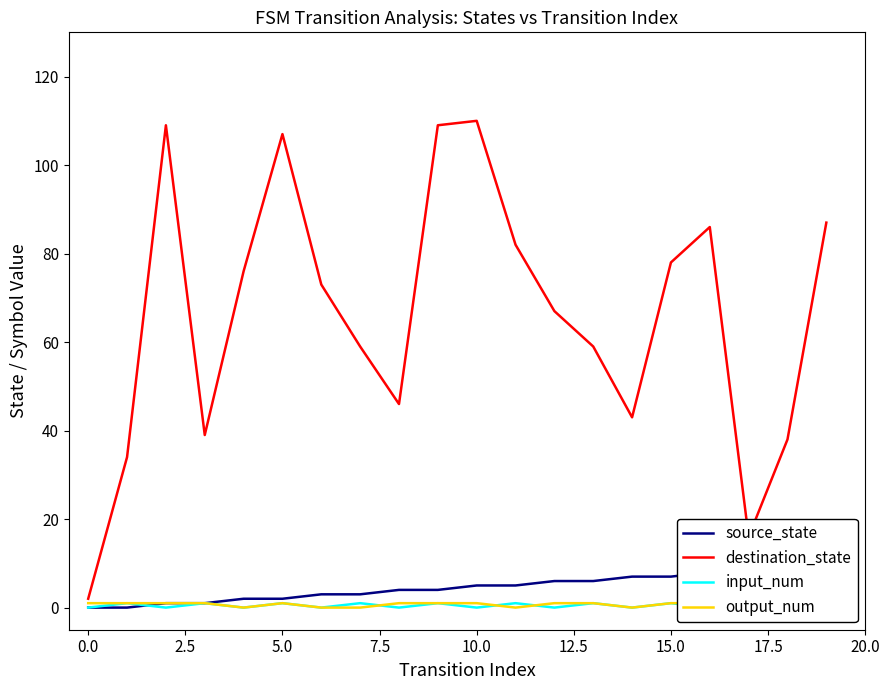

The value of input_num at 15.0 is 1. True or false?

True